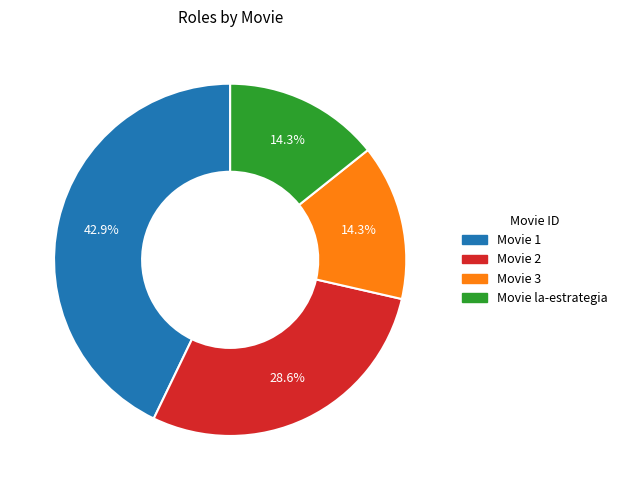

Is there any slice that represents more than half of the pie?

No